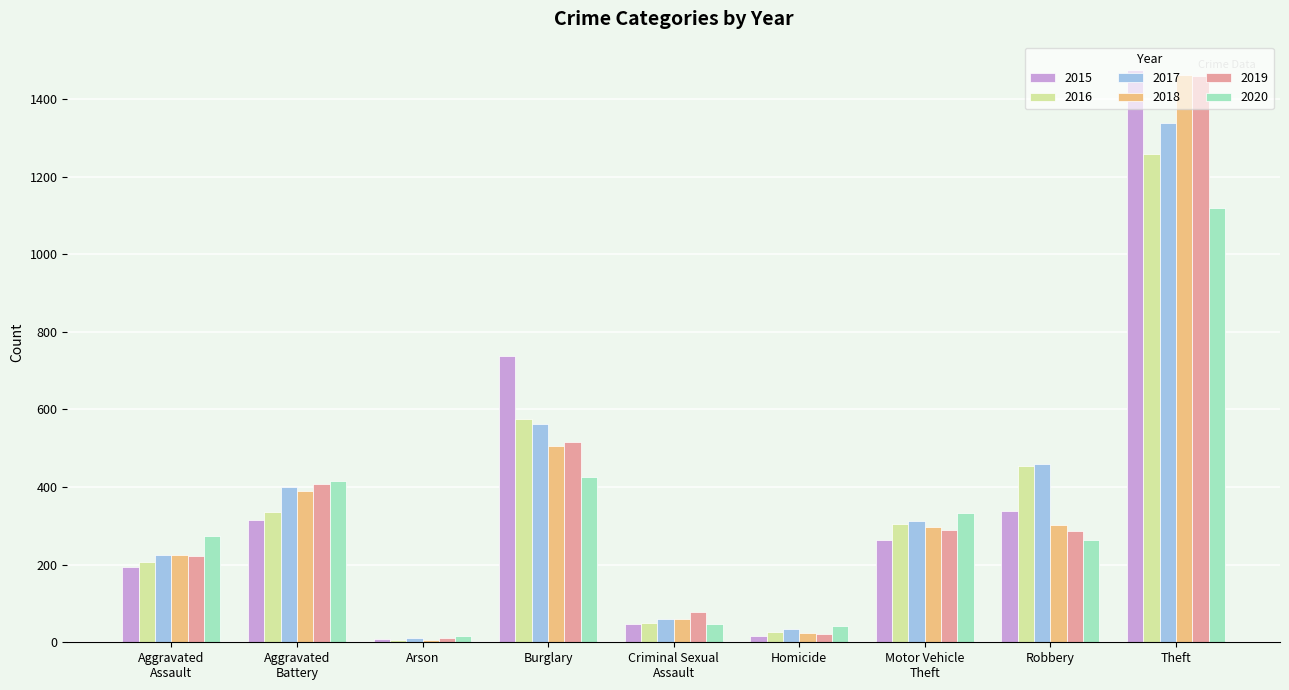

What are all the series names shown in the legend?

2015, 2016, 2017, 2018, 2019, 2020